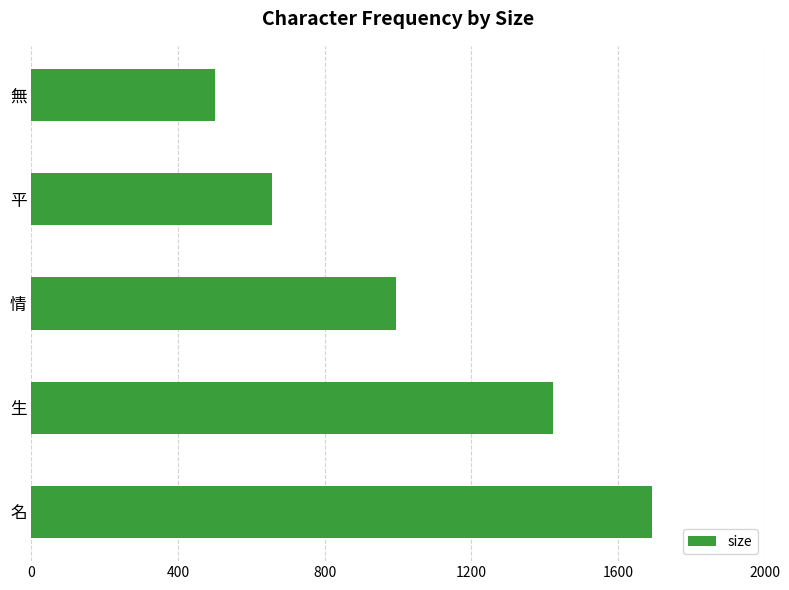

The value at 平 is 657. True or false?

True